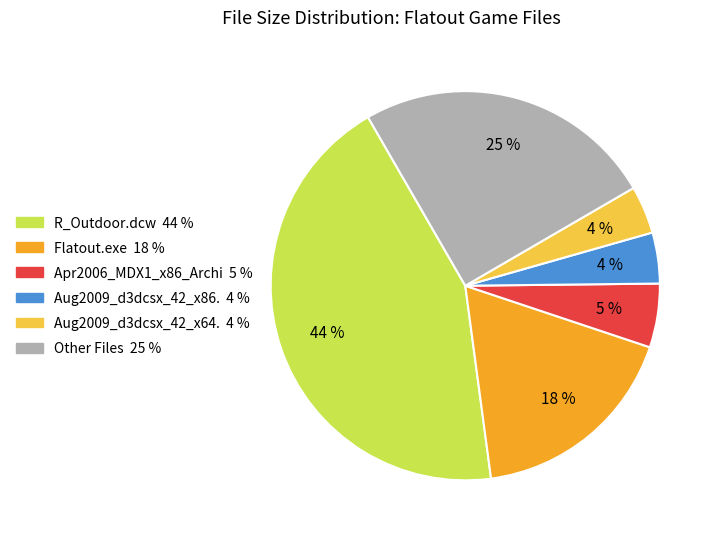

Count the number of slices in the pie.

6